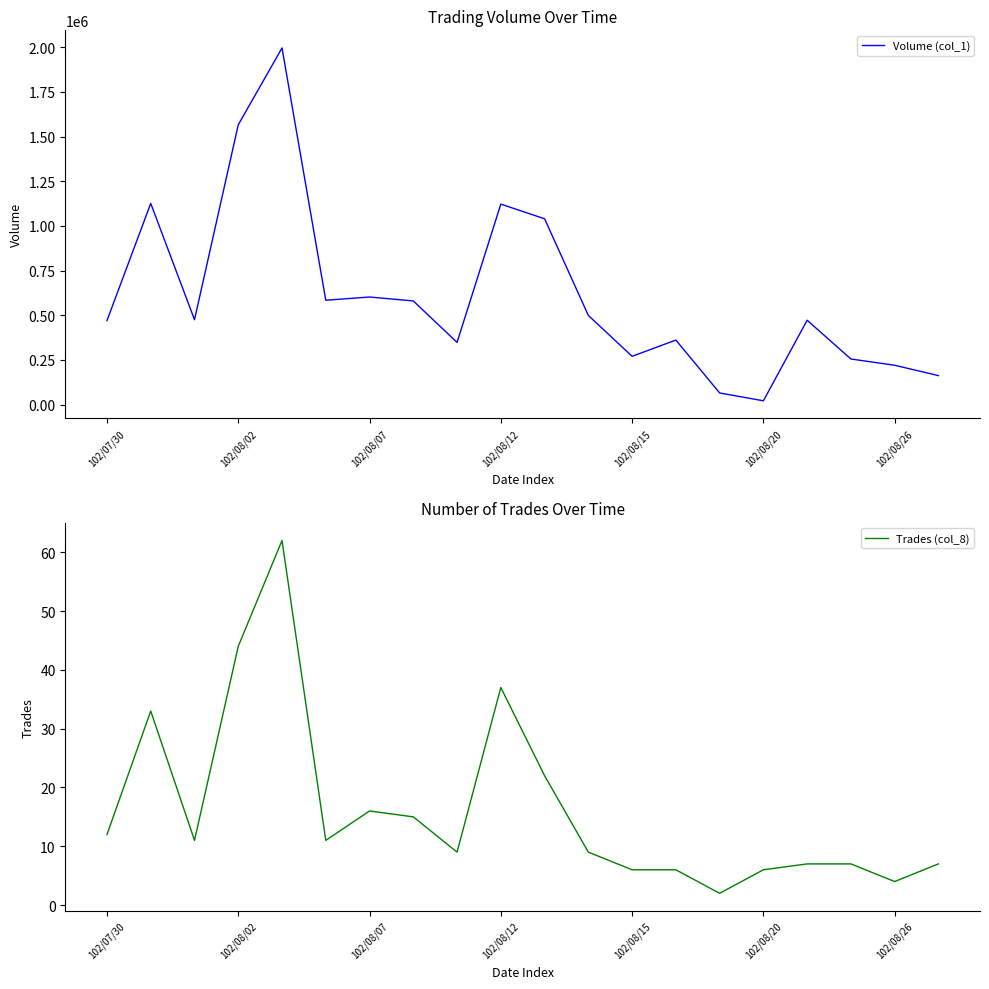

True or false: Volume (col_1) and Trades (col_8) cross at least once.

False